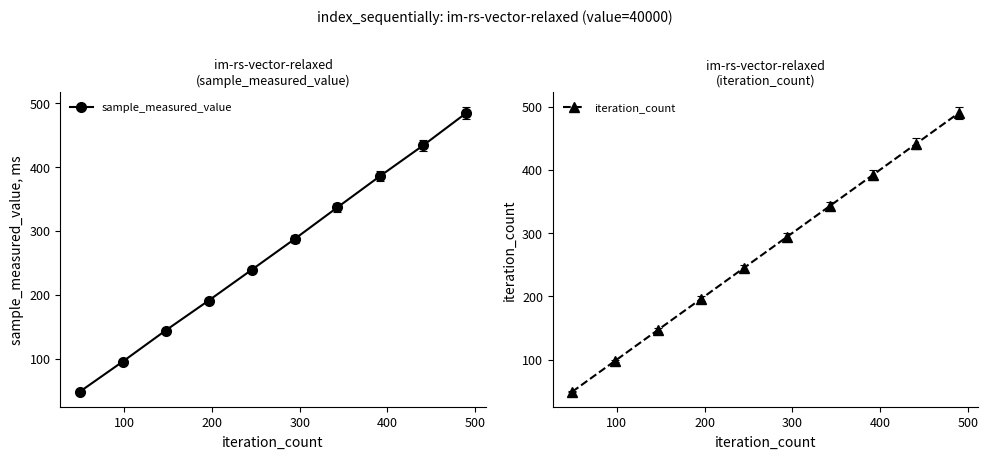

List the series in order of their overall mean, lowest first.

sample_measured_value, iteration_count